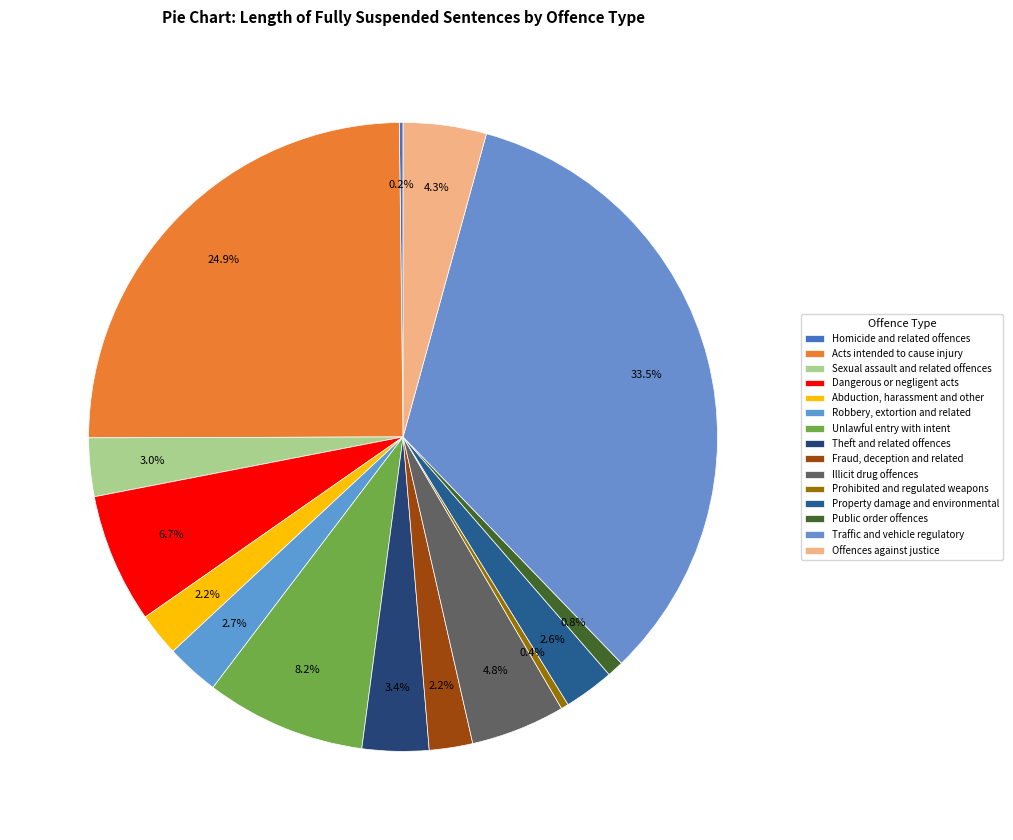

How many segments does this pie chart have?

15